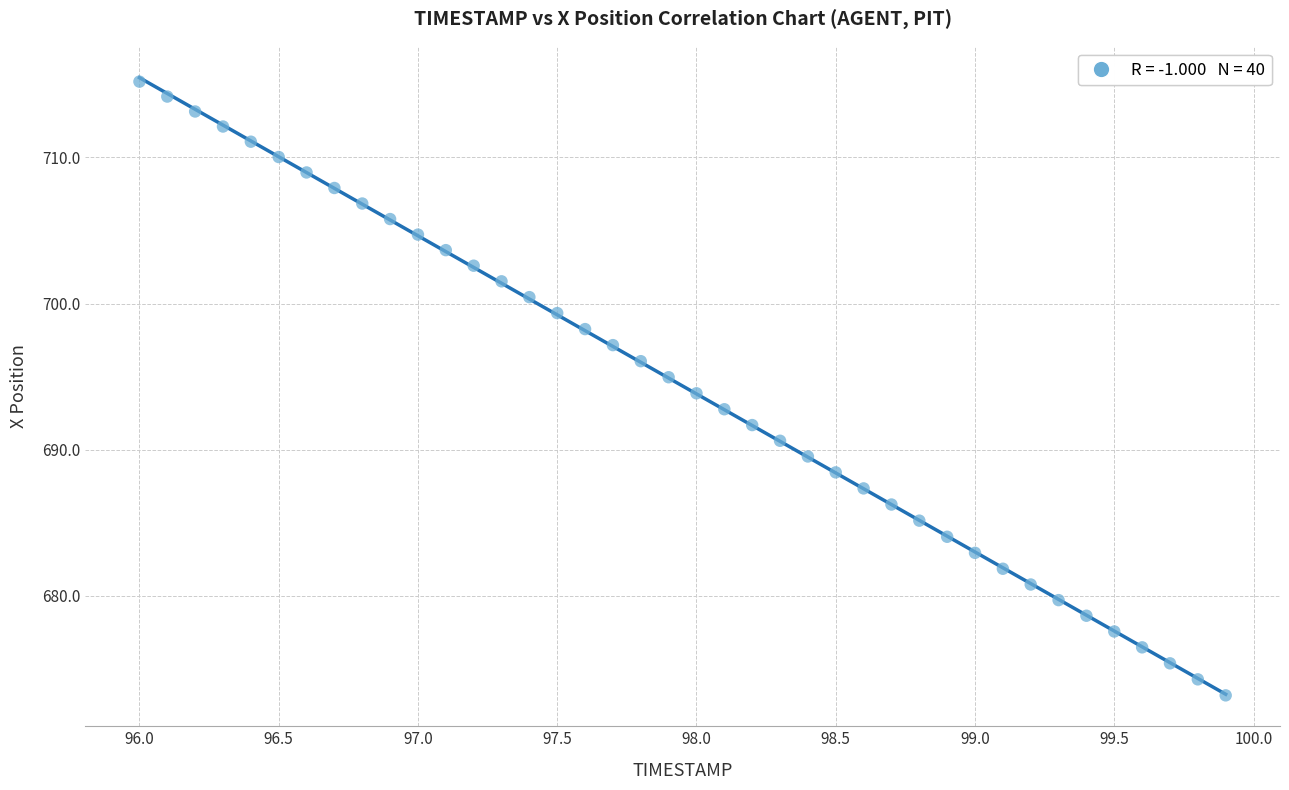

What is the range of X values (max minus min)?

3.9